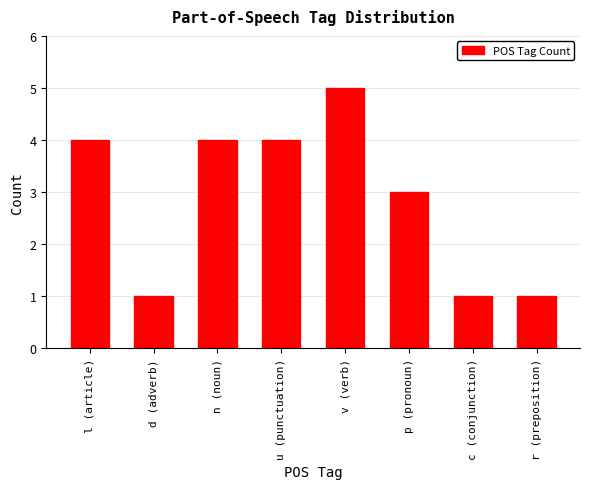

What is the average value?

3